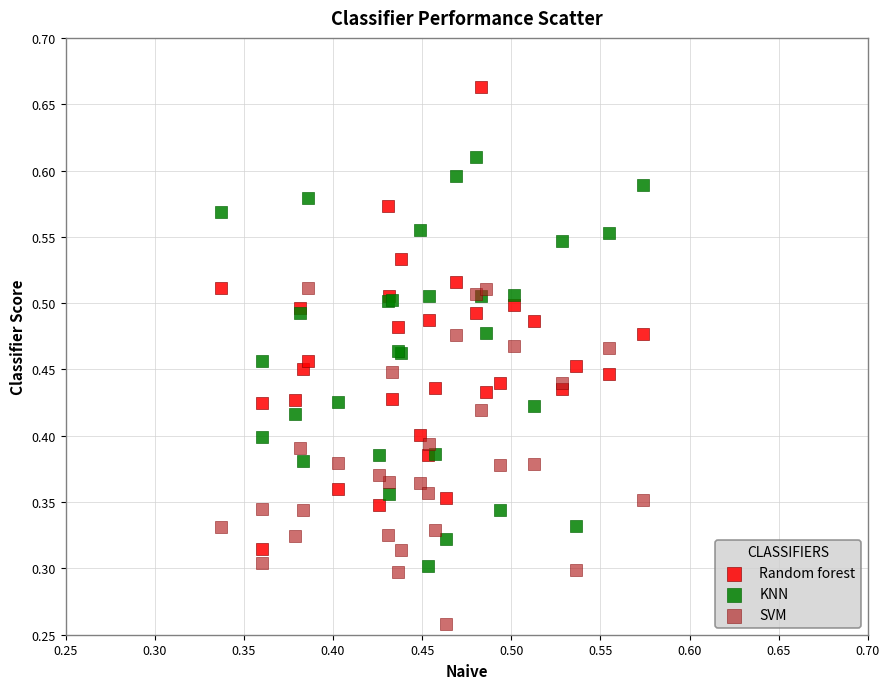

Which series contains the lowest Y value?

SVM